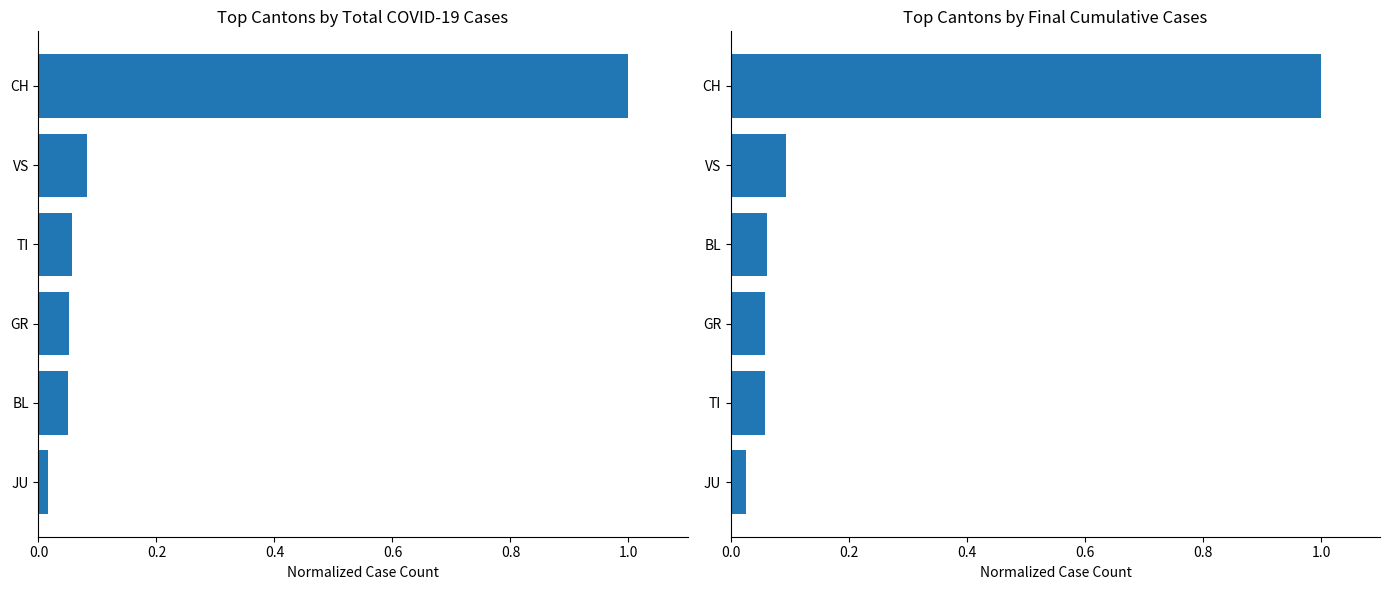

True or false: Final Cumulative Cases (normalized) has a value of 0.1 at BL.

False